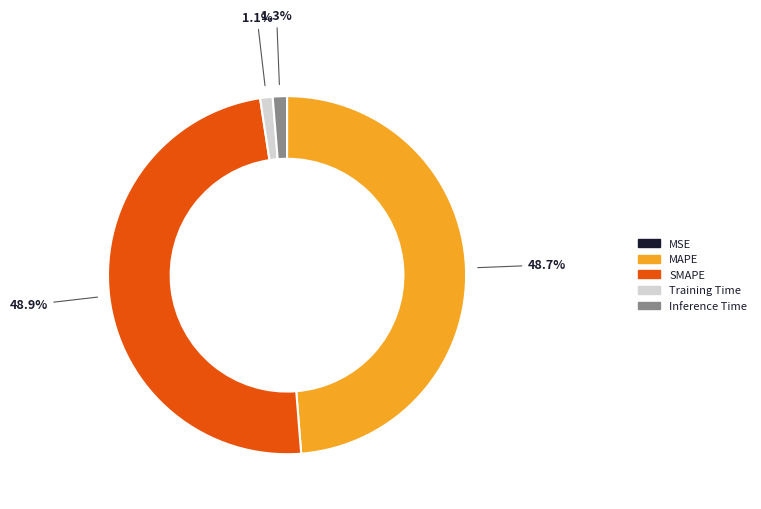

Is there any slice that represents more than half of the pie?

No